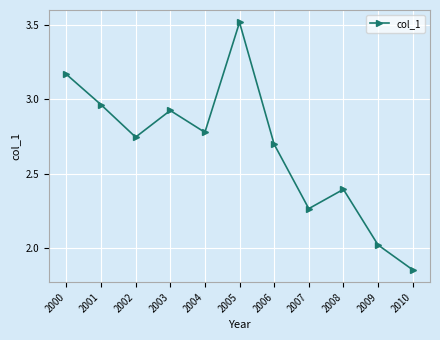

True or false: the data shows 1.5 at 2007.

False